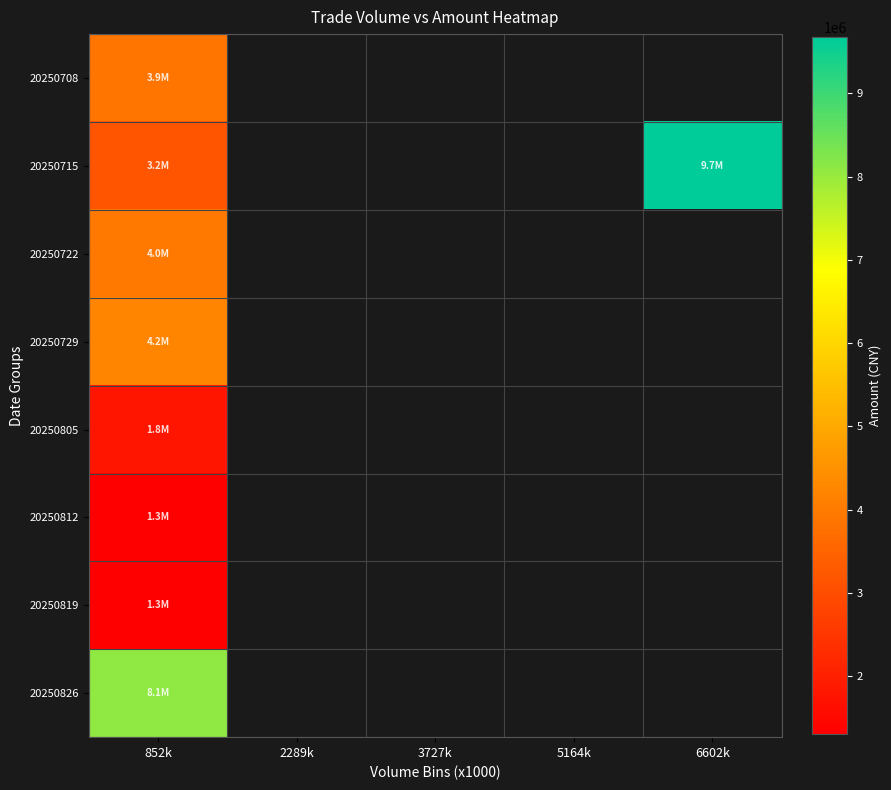

How many positive values does the 20250805 series have?

1